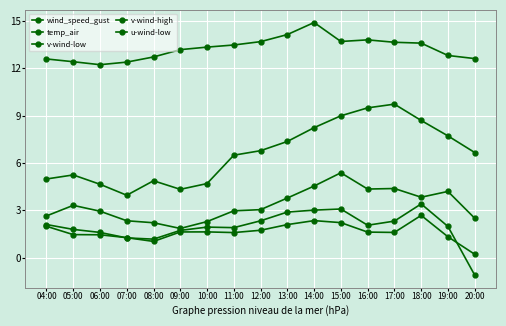

Read the temp_air value at 06:00.

12.2